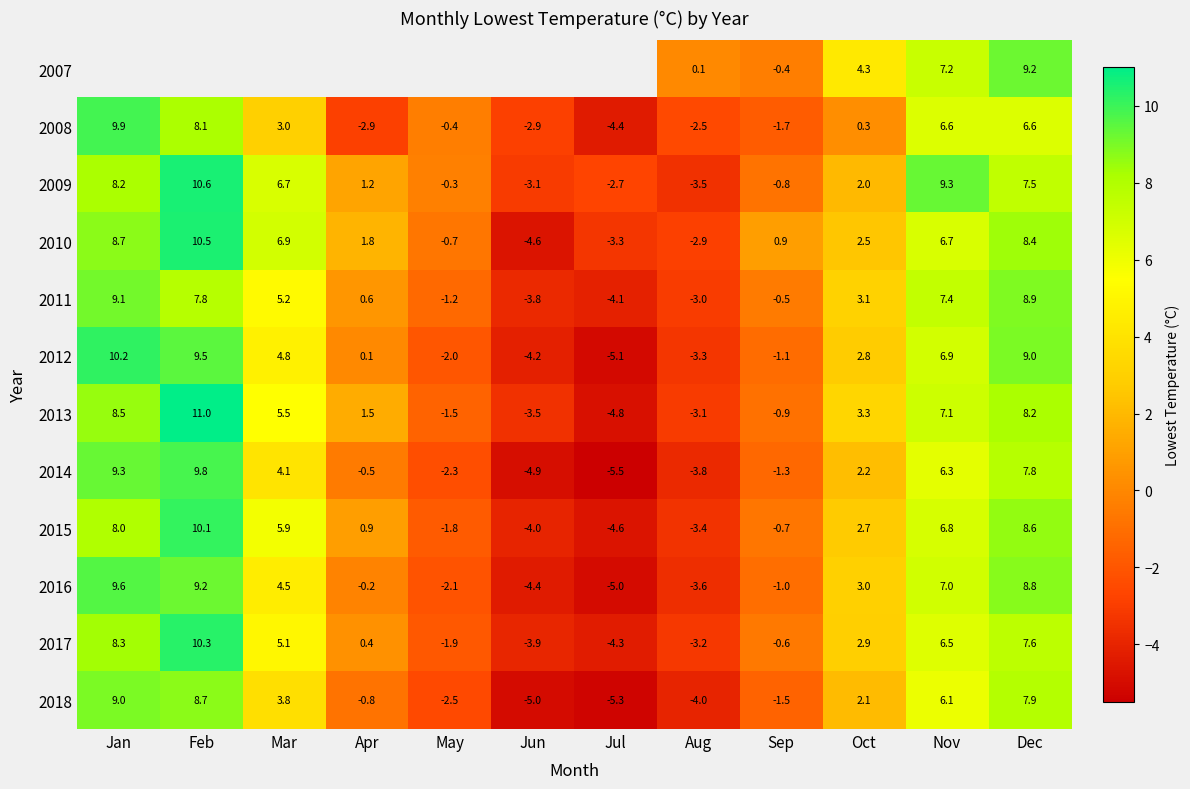

What is the average value of the 2010 series?

2.9